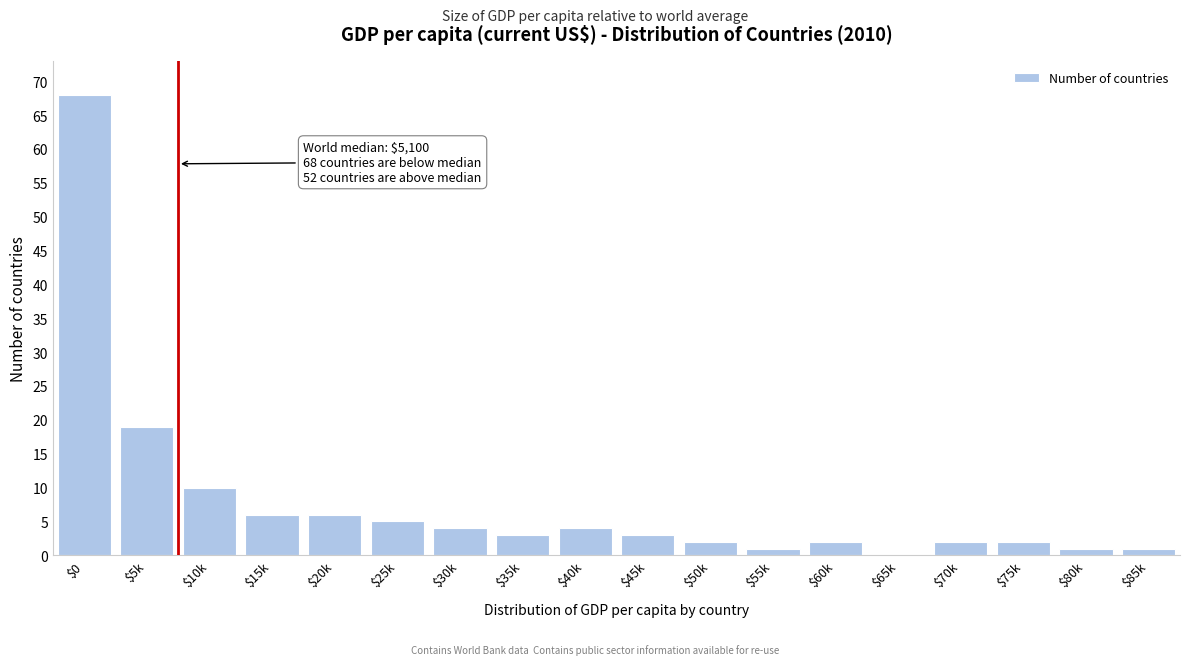

At which label is the value closest to 34?

$5k